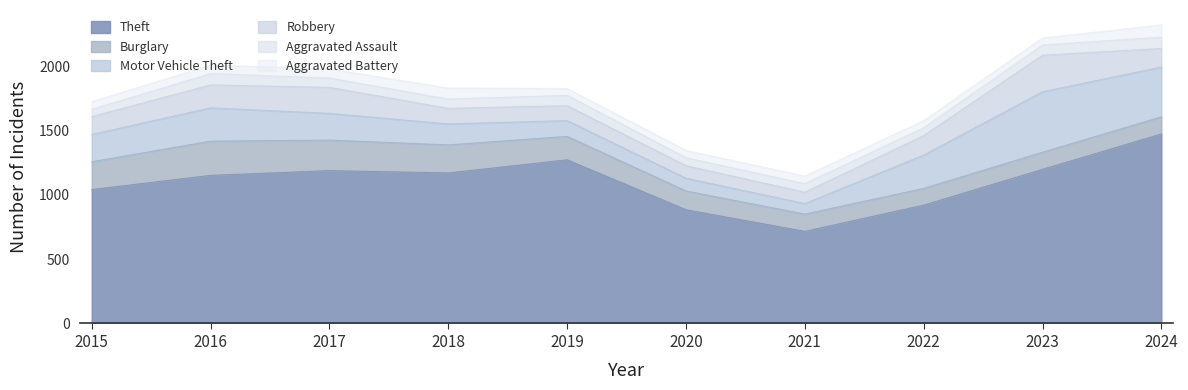

Does the chart display data point markers on the line(s)?

No